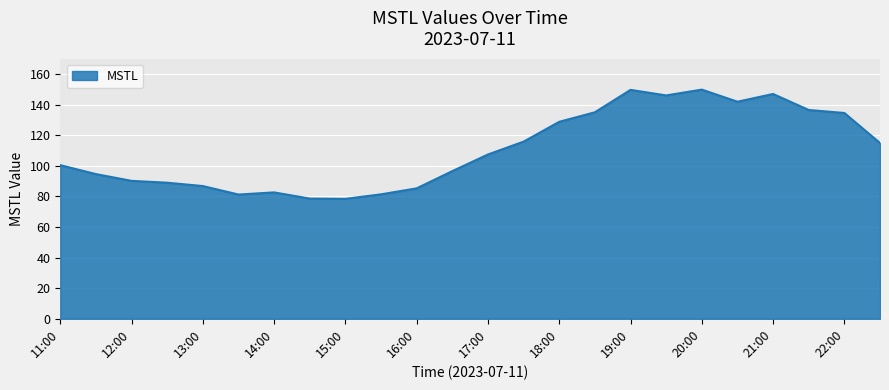

What is the maximum value shown in the chart?

149.8